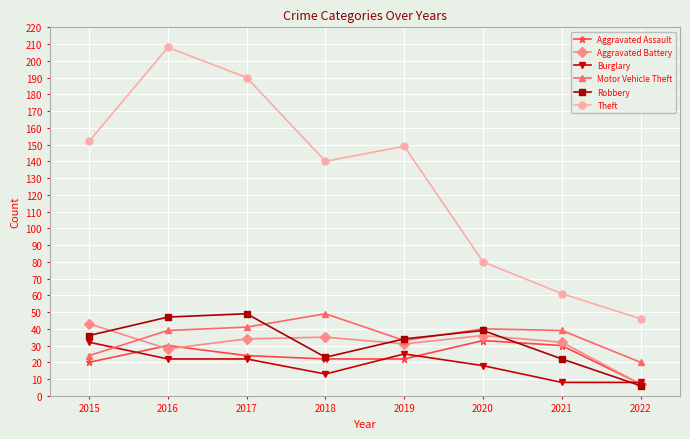

Reading left to right, what are all the values shown in this chart?

Aggravated Assault: 2015=20	2016=30	2017=24	2018=22	2019=22	2020=33	2021=30	2022=7
Aggravated Battery: 2015=43	2016=28	2017=34	2018=35	2019=31	2020=36	2021=32	2022=7
Burglary: 2015=32	2016=22	2017=22	2018=13	2019=25	2020=18	2021=8	2022=8
Motor Vehicle Theft: 2015=24	2016=39	2017=41	2018=49	2019=33	2020=40	2021=39	2022=20
Robbery: 2015=36	2016=47	2017=49	2018=23	2019=34	2020=39	2021=22	2022=6
Theft: 2015=152	2016=208	2017=190	2018=140	2019=149	2020=80	2021=61	2022=46